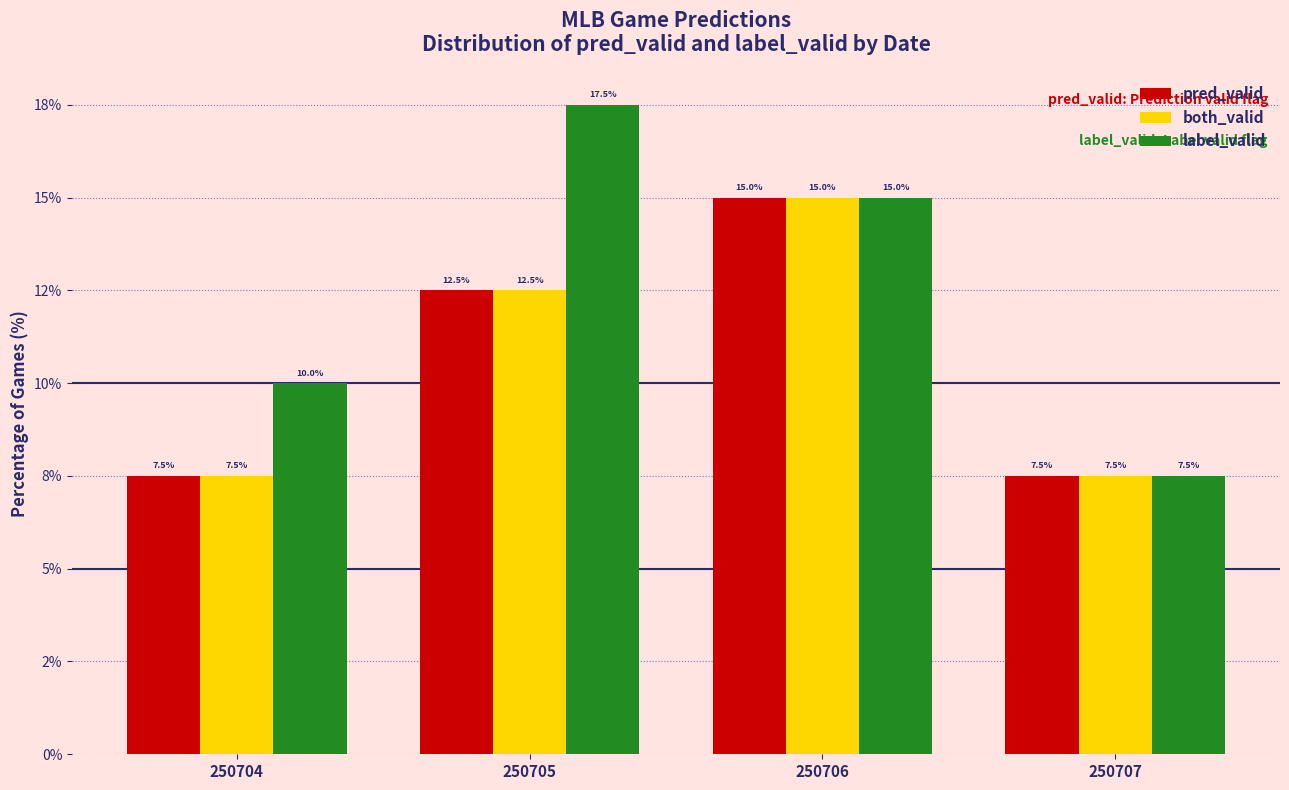

Are the bars grouped side by side (vs. stacked)?

Yes